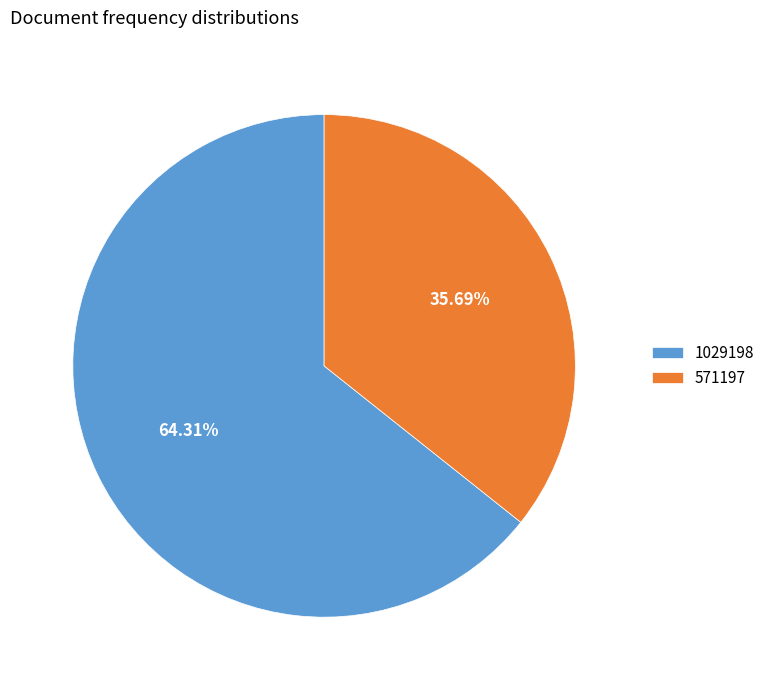

The 1029198 slice represents 59% of the pie. True or false?

False